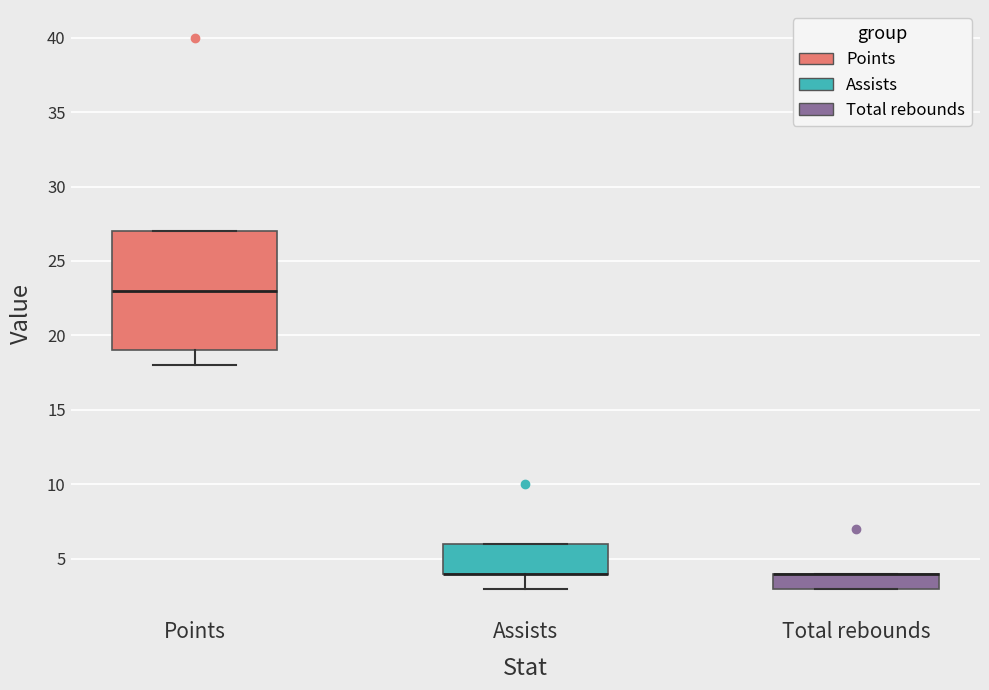

Where is the lower edge of the box for Total rebounds on the y-axis? The values are not printed on the chart, so give them approximately, as read against the axis.

3